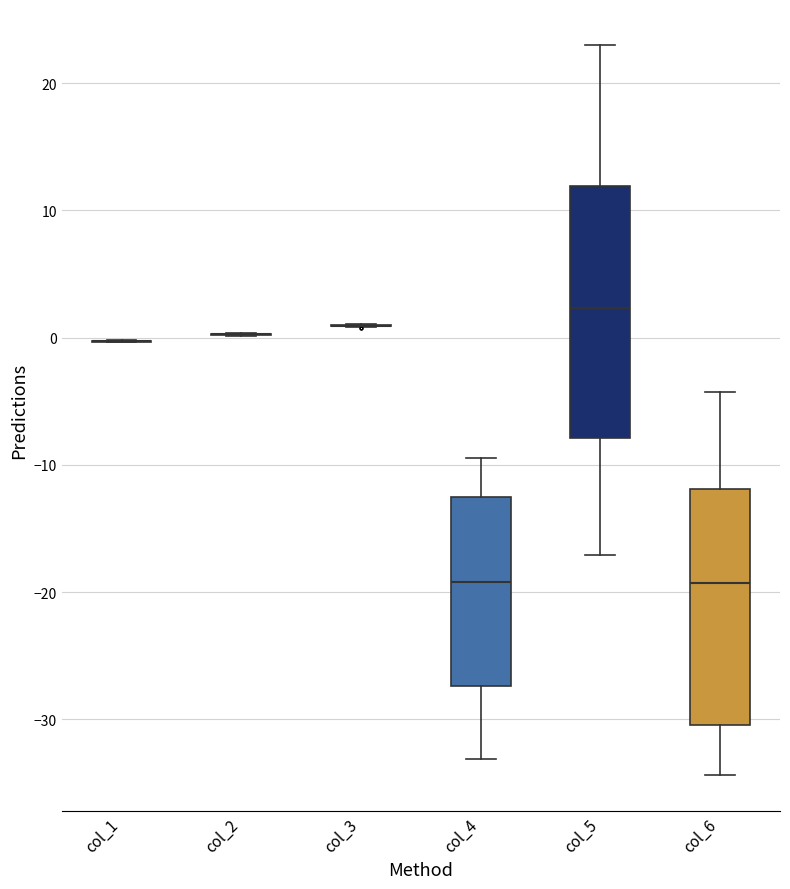

Reading left to right, transcribe this box plot: for each box, give where its median line is, the range the box spans, and where its two whiskers end, as read against the y-axis. The values are not printed on the chart, so give them approximately, as read against the axis.

col_1: box collapsed to a line at 0, whiskers 0 to 0
col_2: box collapsed to a line at 0, whiskers 0 to 0
col_3: box collapsed to a line at 1, whiskers 1 to 1
col_4: median -19, box -27 to -12, whiskers -33 to -9
col_5: median 2, box -8 to 12, whiskers -17 to 23
col_6: median -19, box -30 to -12, whiskers -34 to -4